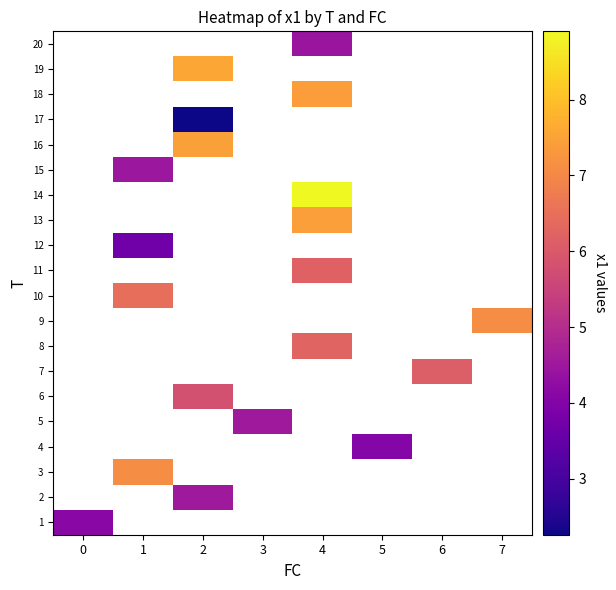

Is the value of 15 at 3 greater than the value of 8 at 7?

No